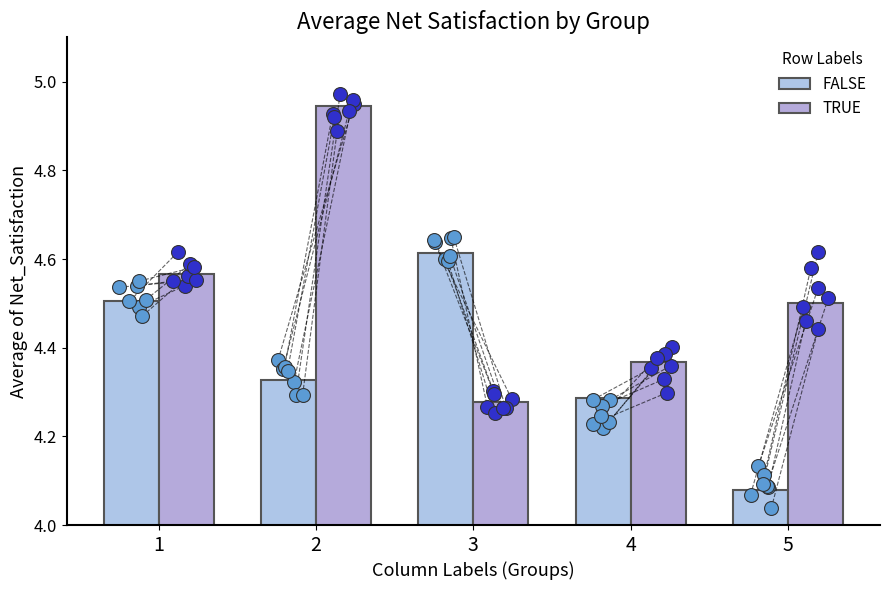

Which series has the largest total across all categories?

TRUE